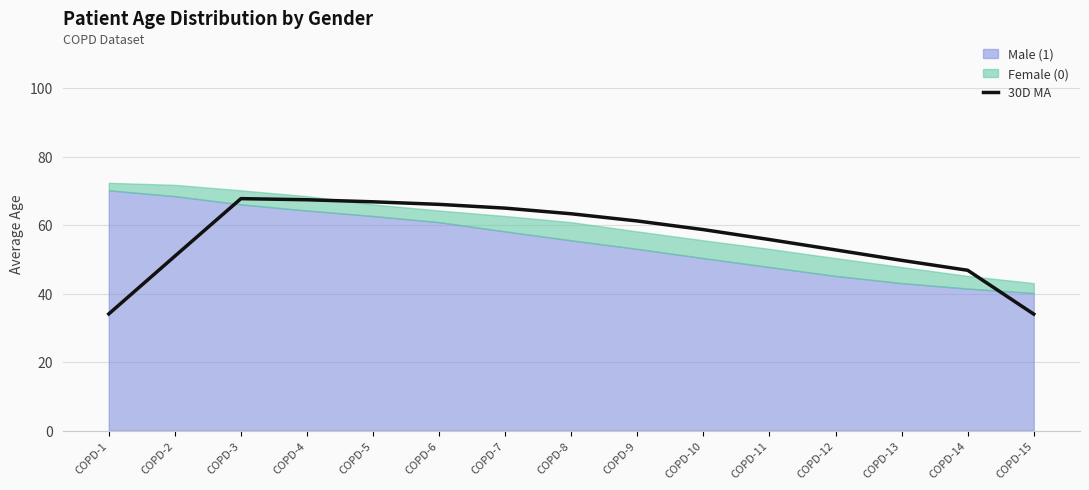

Reading left to right, list all the values displayed in this chart.

34.1	51.0	67.8	67.5	66.8	66.1	65.0	63.3	61.2	58.7	55.8	52.8	49.8	46.9	34.0